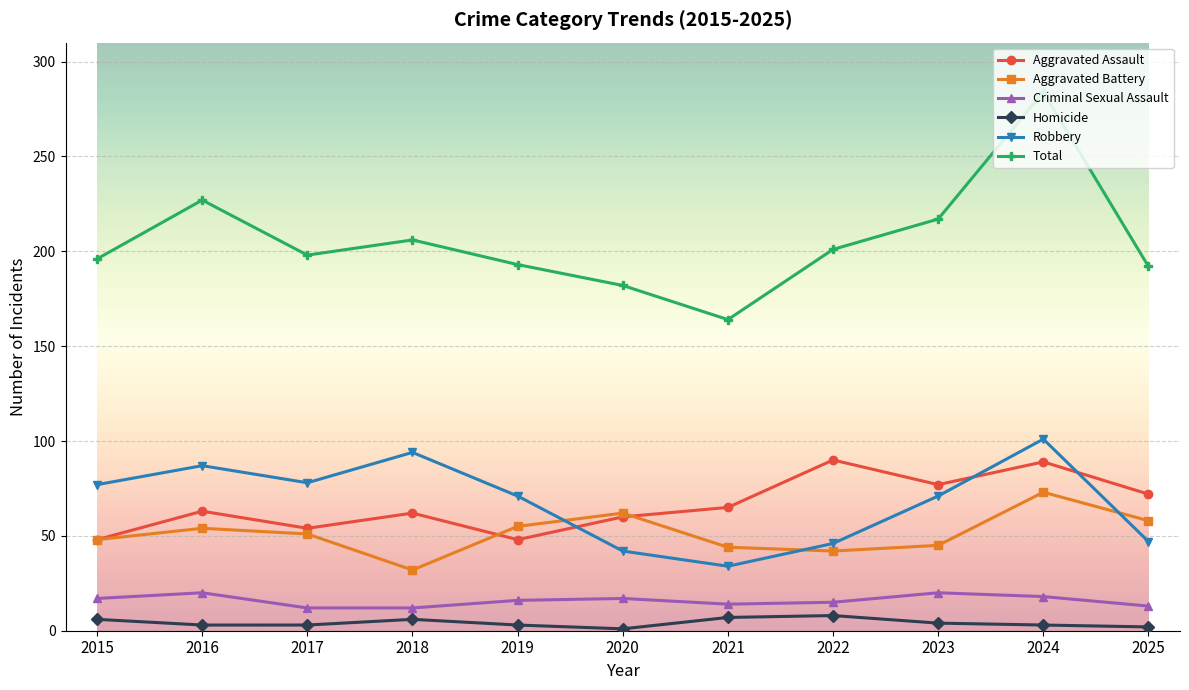

Does the chart display data point markers on the line(s)?

Yes